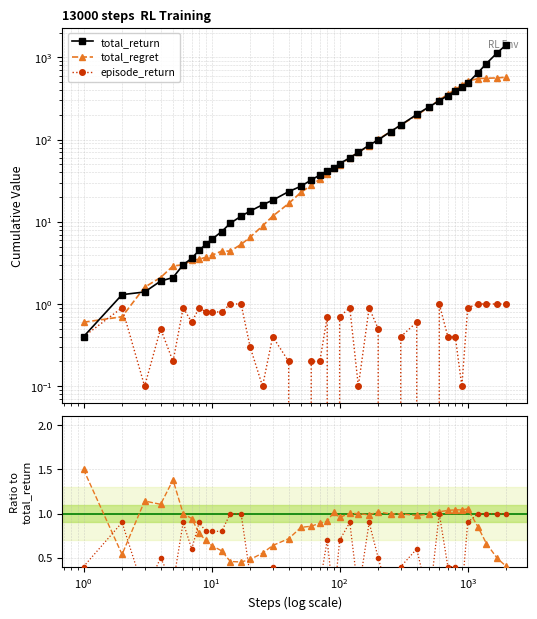

True or false: episode_return and ep_return intersect in this chart.

False